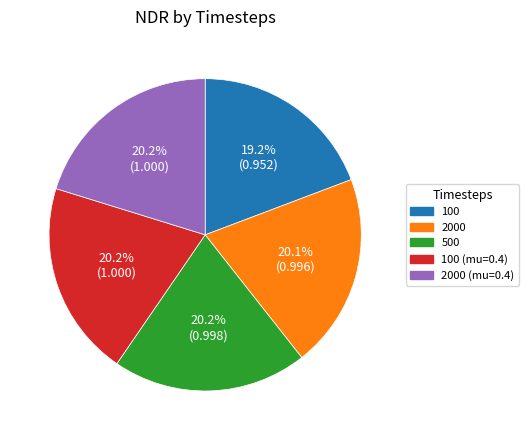

Which category has the smallest portion of the pie?

100